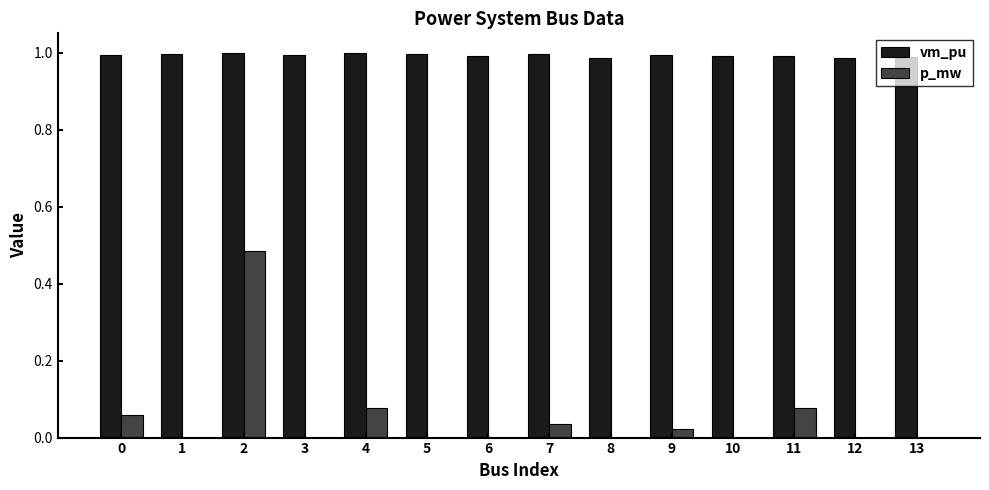

Is the value of p_mw at 9 greater than the value of vm_pu at 4?

No